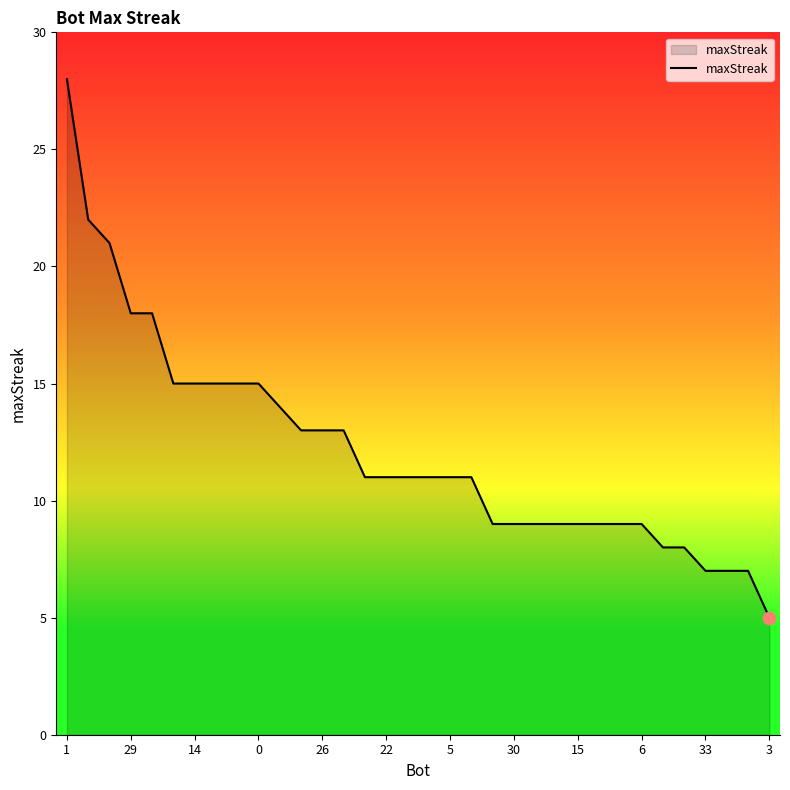

What is the maximum value shown in the chart?

28